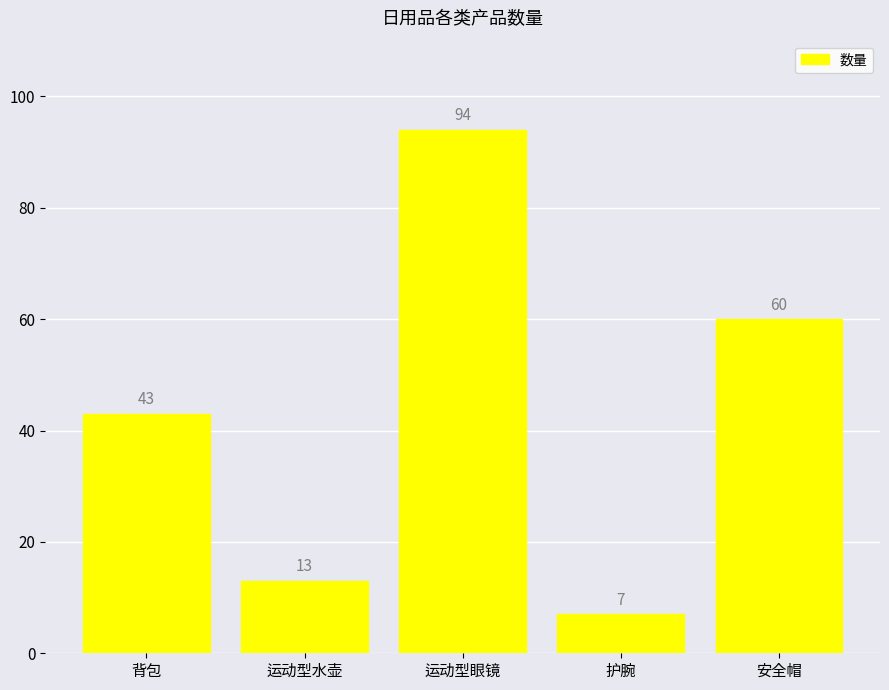

How many data points are less than 43?

2